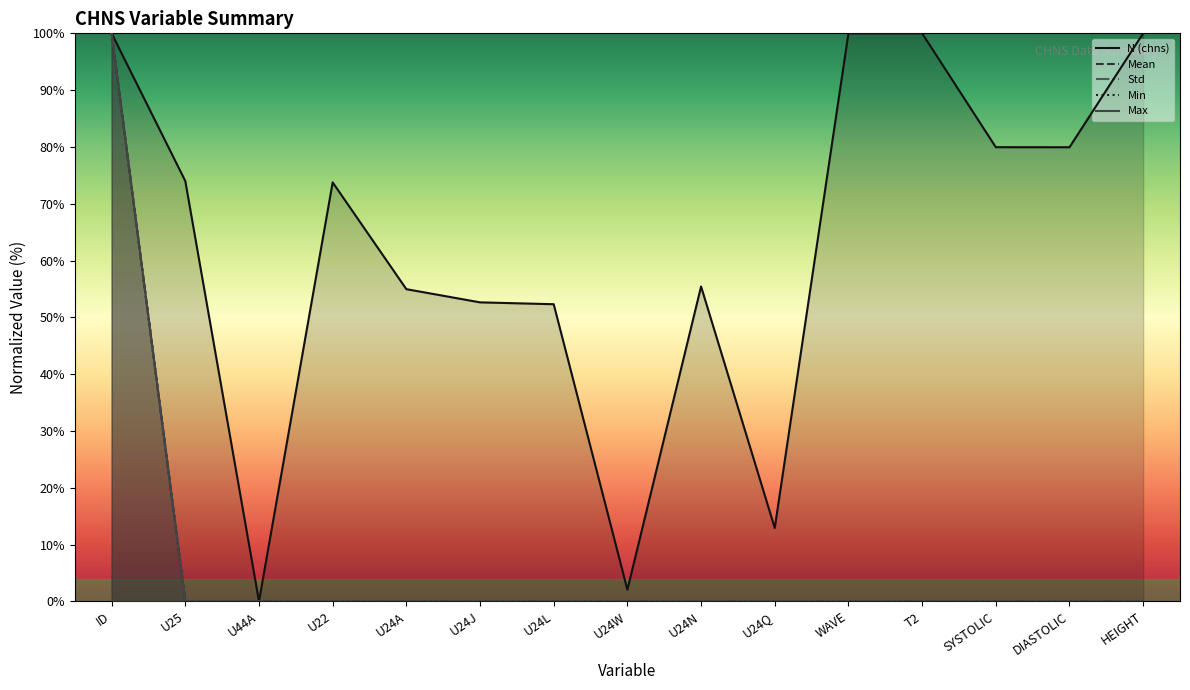

Where is Max nearest to the value 50?

WAVE